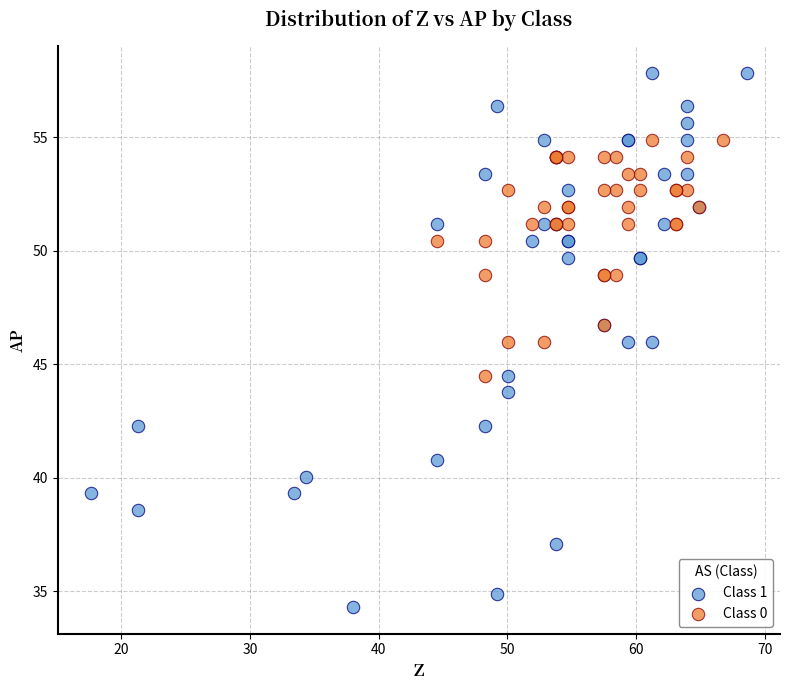

Which series has the largest Y range (max minus min)?

Class 1